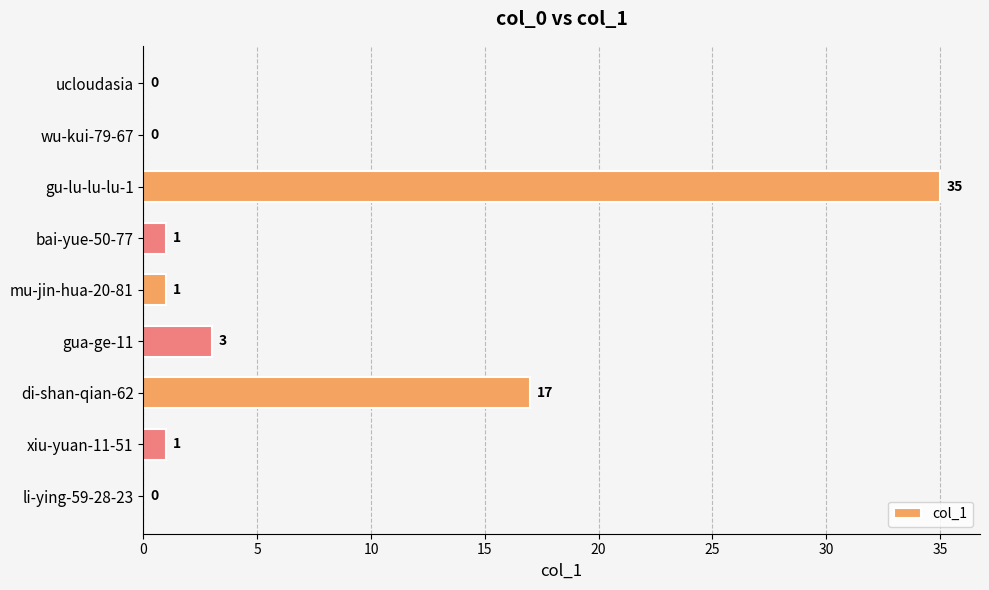

Approximately how many times larger is the value at bai-yue-50-77 compared to gua-ge-11?

0.3